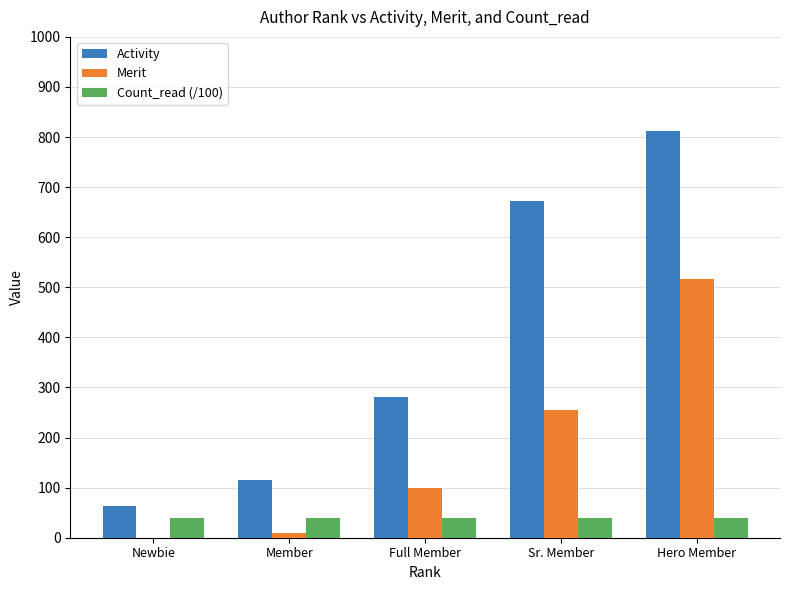

Which series has the largest total across all categories?

Activity